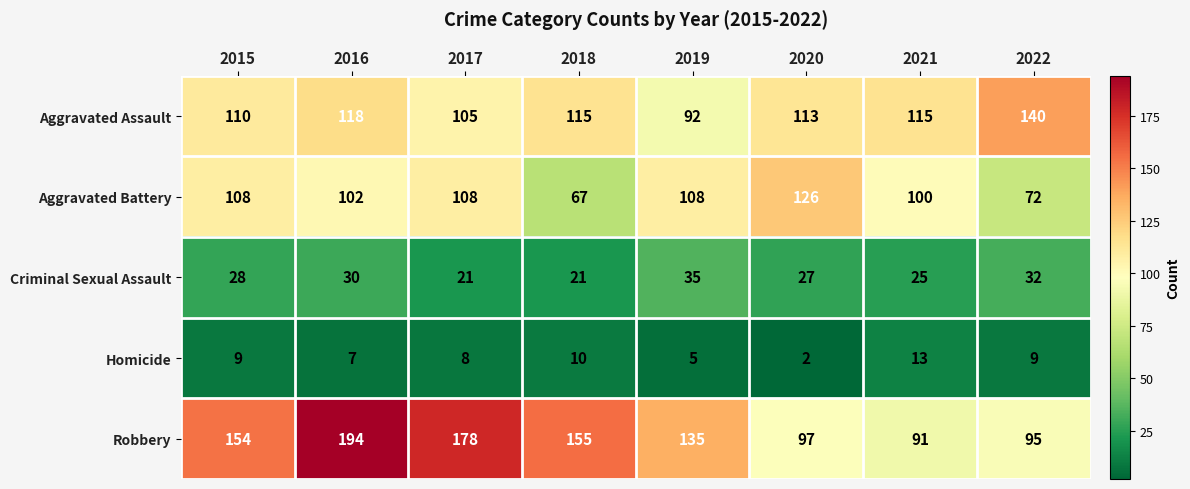

At which label does Aggravated Assault first exceed 115?

2016